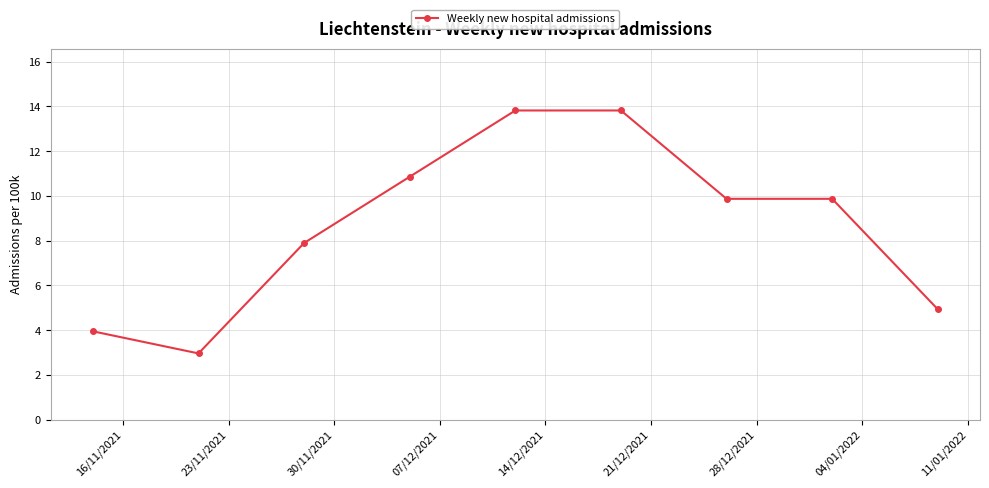

What is the smallest value displayed?

3.0